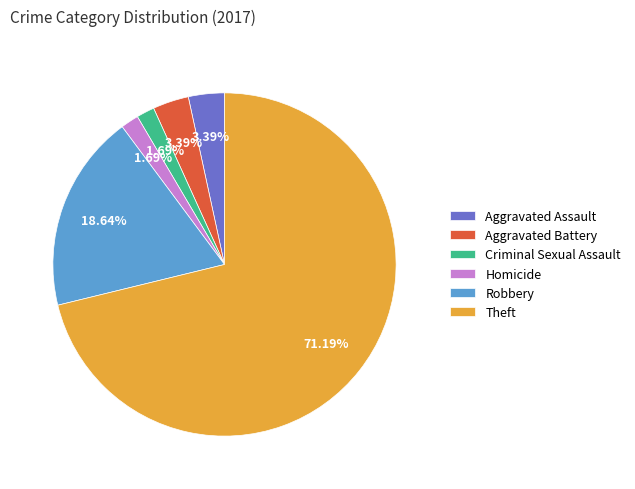

To the nearest percent, what portion does Aggravated Battery represent?

3%